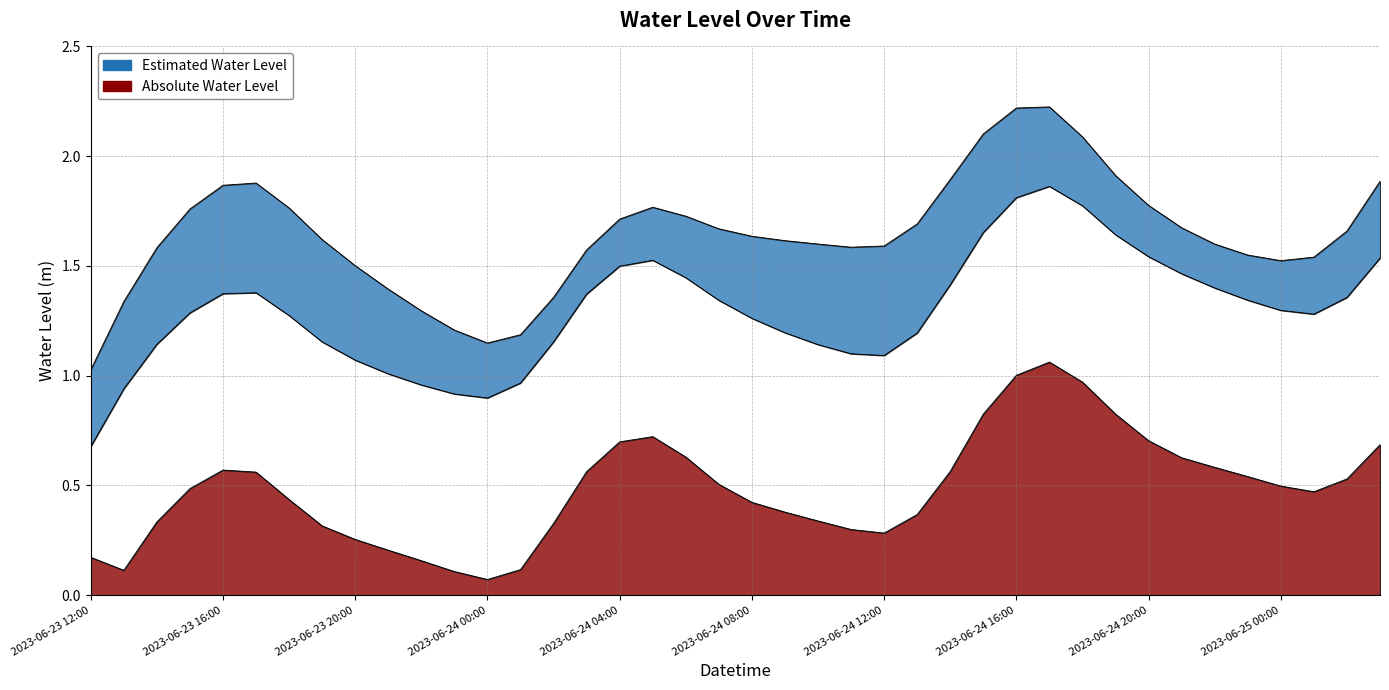

Which has a higher value, 2023-06-24 18:00 or 2023-06-24 08:00?

2023-06-24 18:00